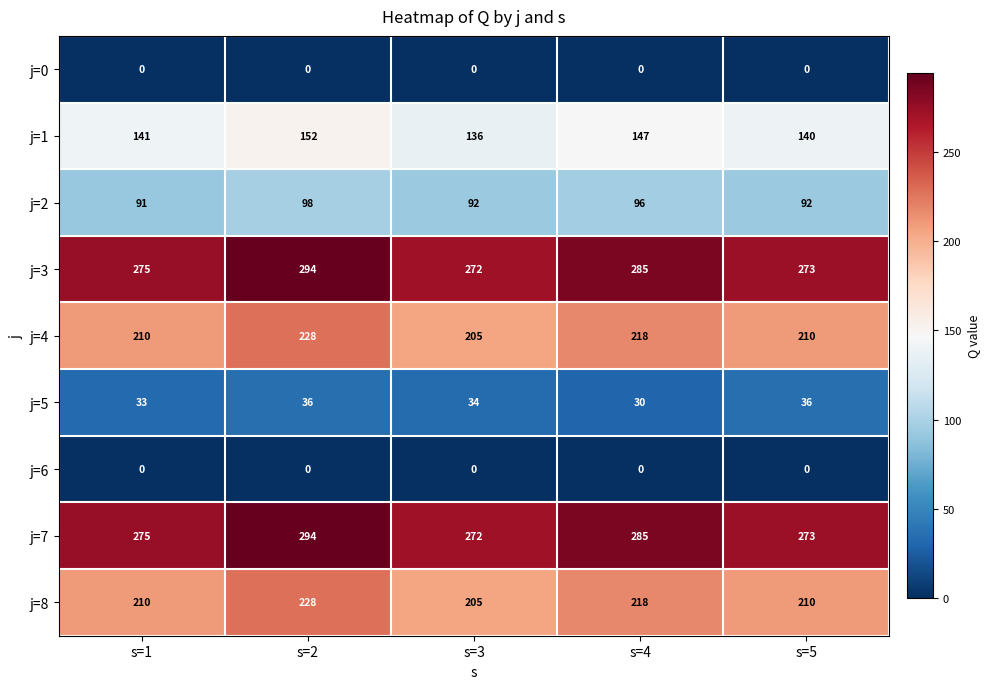

What is the total value across all series at s=5?

1234